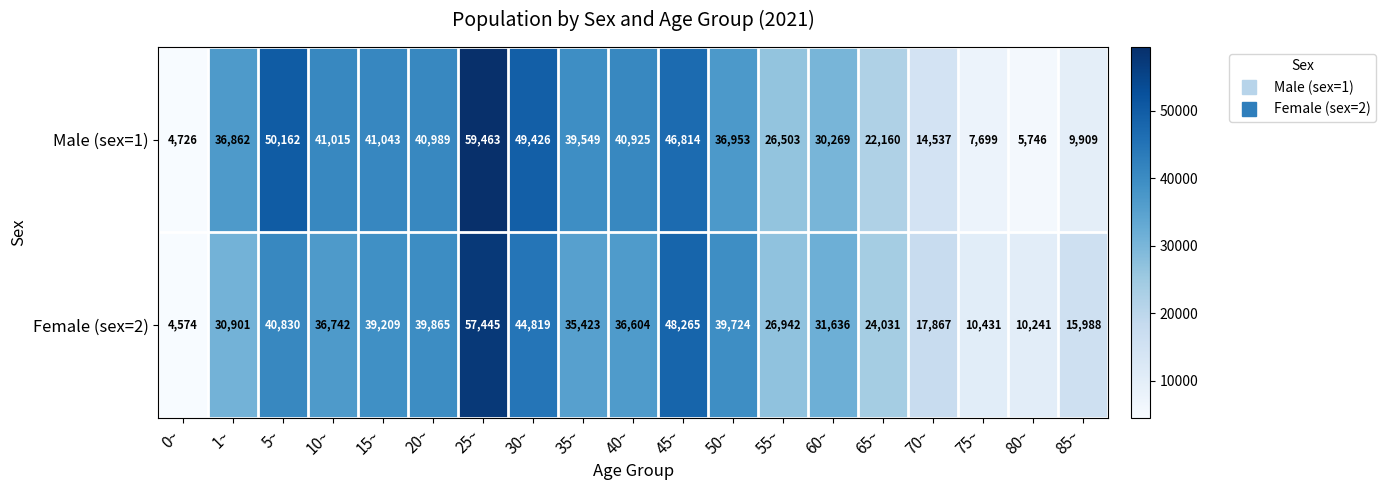

Which series changed the most between 0~ and 70~?

Female (sex=2)